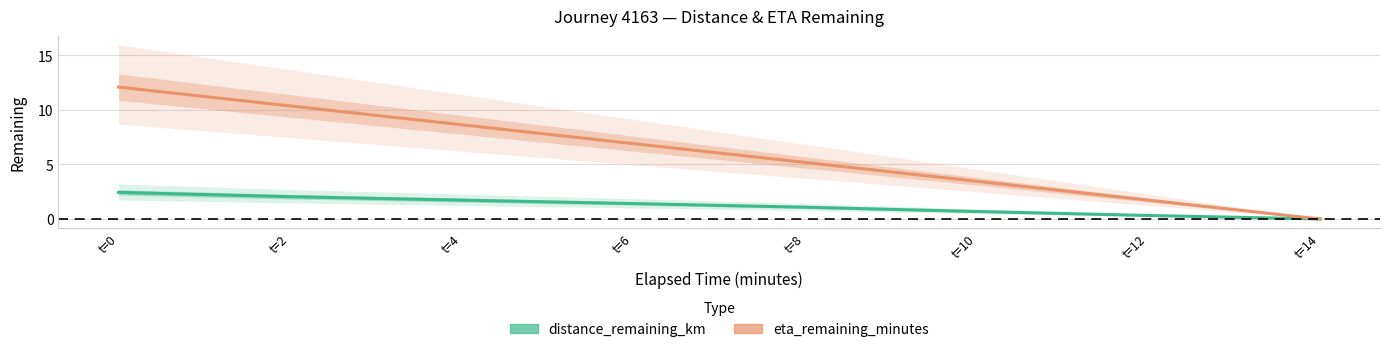

Reading right to left, extract all data points from this chart.

distance_remaining_km: 0.0	0.3	0.7	1.1	1.4	1.7	2.0	2.4
eta_remaining_minutes: 0.0	1.7	3.5	5.2	6.9	8.6	10.4	12.1